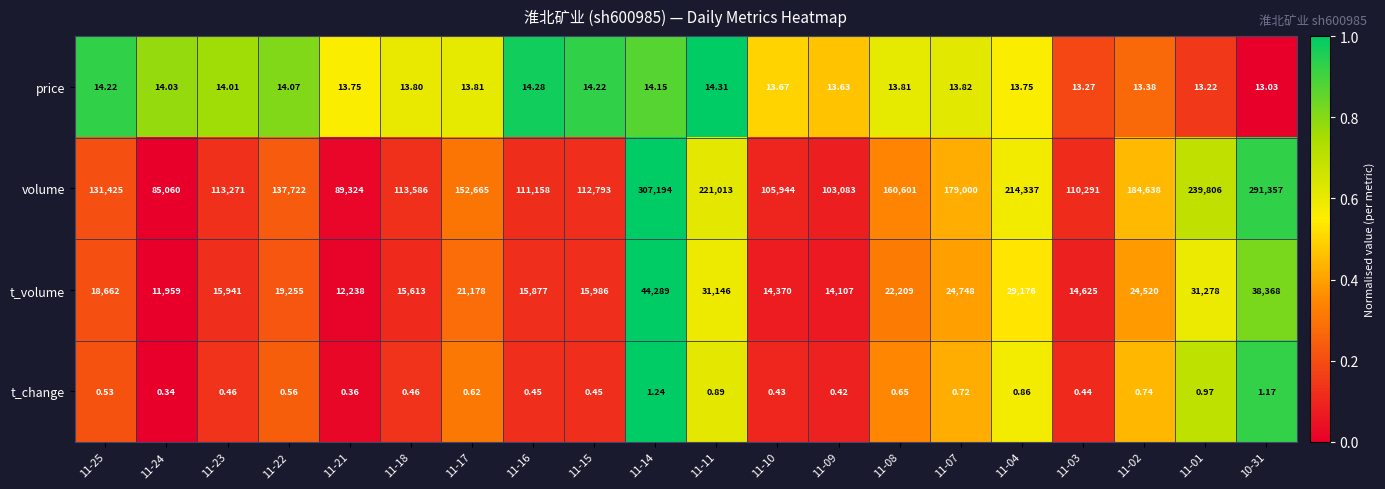

Which category has the lowest value across all series?

11-24